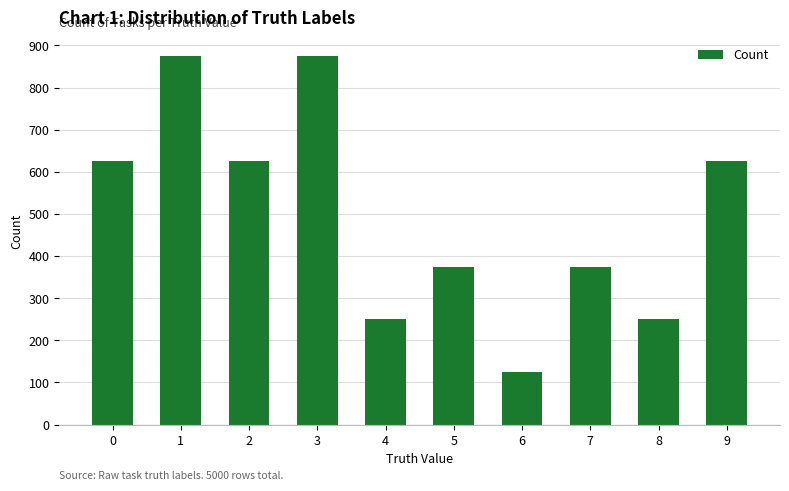

How many bars are there in total?

10